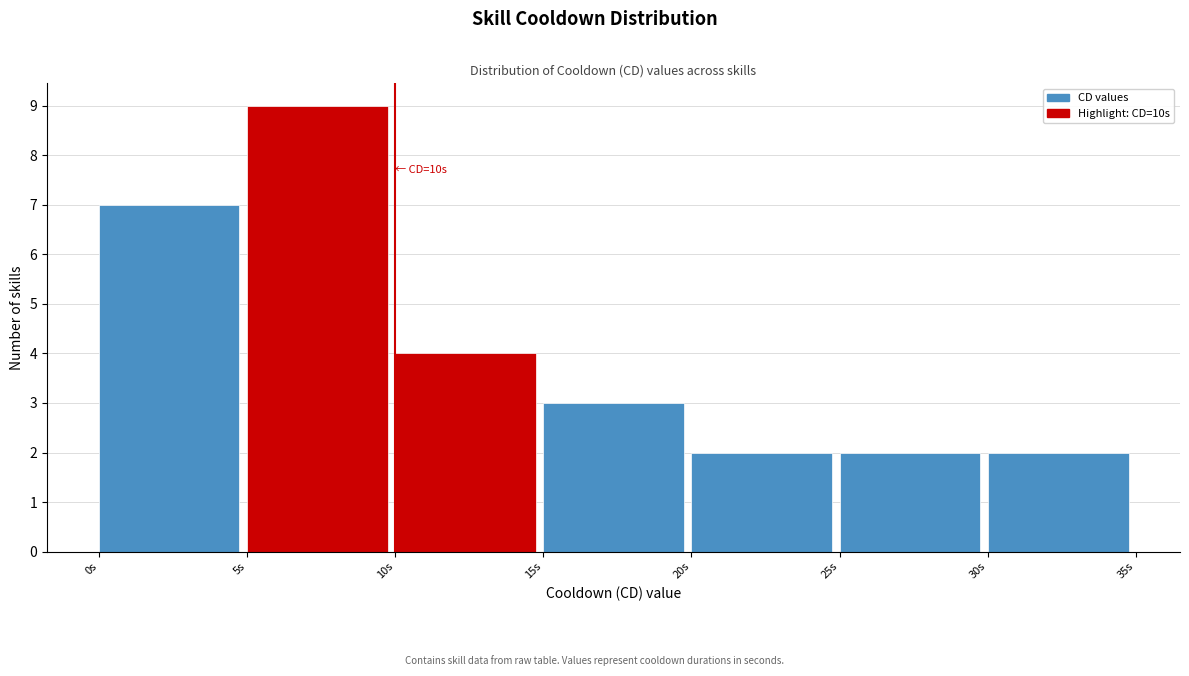

Over which range of the x-axis is the bar tallest?

5 to 10